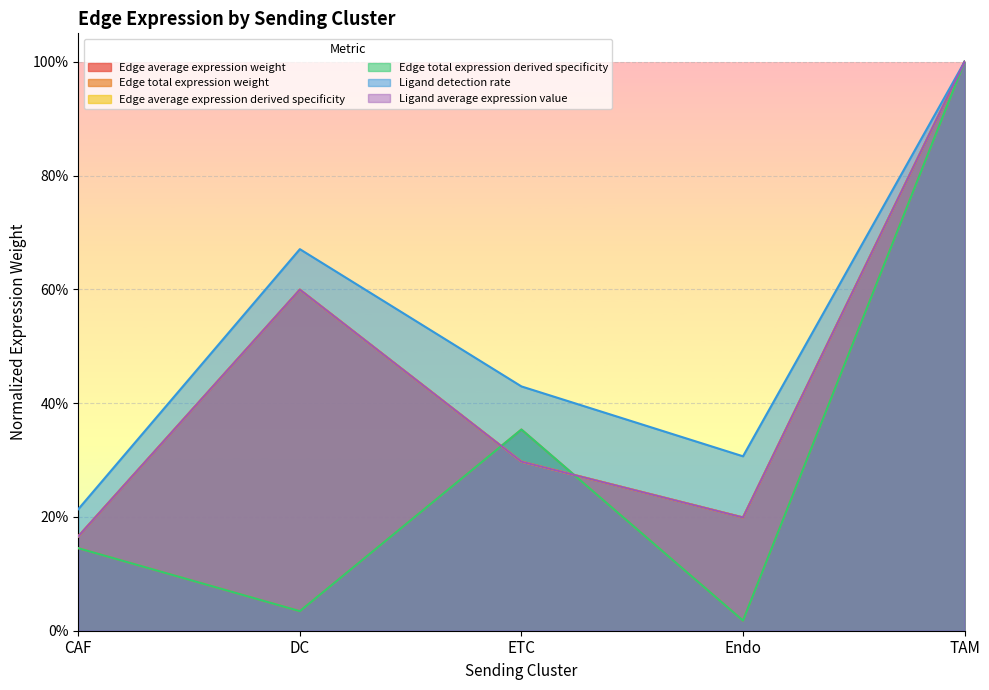

Is it true that Edge average expression derived specificity equals 0.1 at ETC?

False